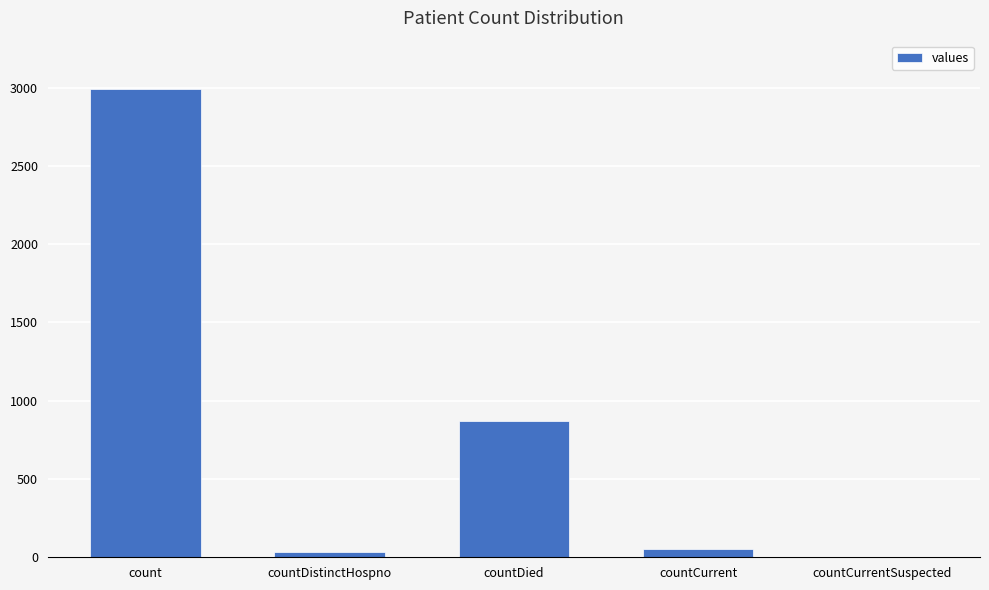

Between count and countCurrentSuspected, which is larger?

count